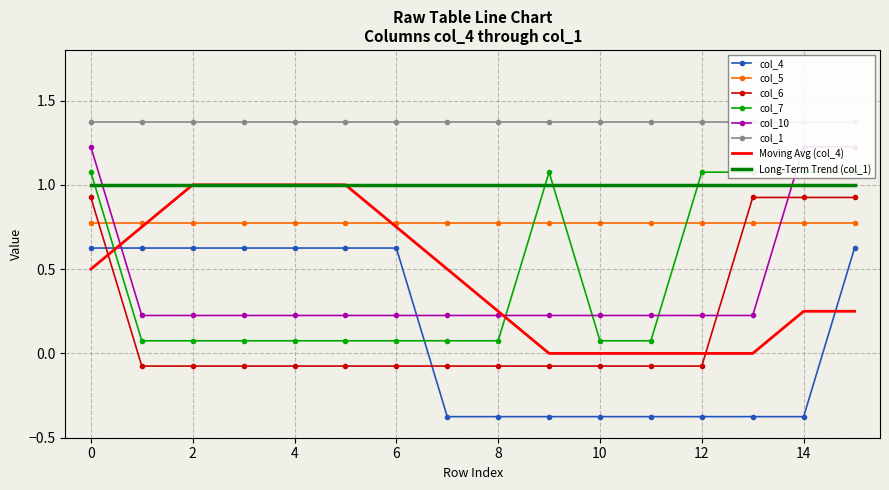

What is the difference between the second highest and minimum values in the col_10 series?

1.0